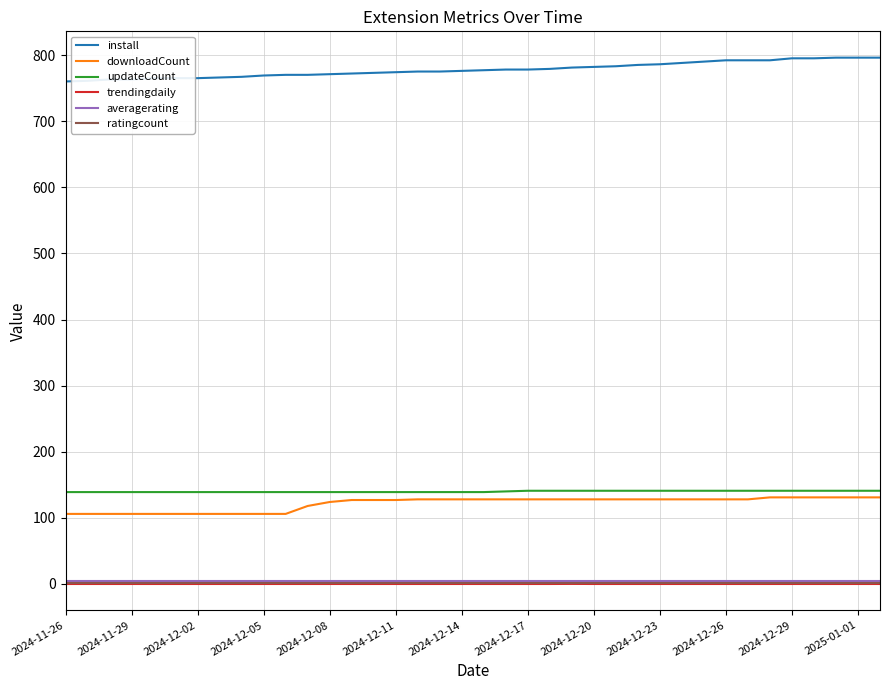

True or false: updateCount and trendingdaily cross at least once.

False